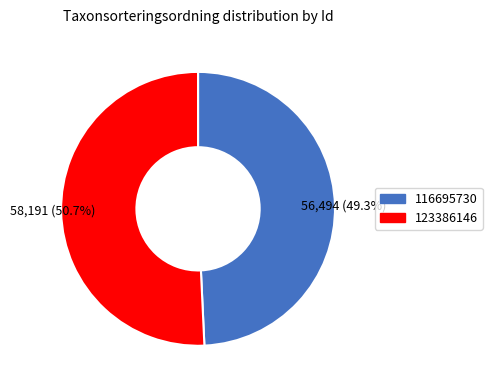

What percentage is the 123386146 slice, to the nearest percent?

51%